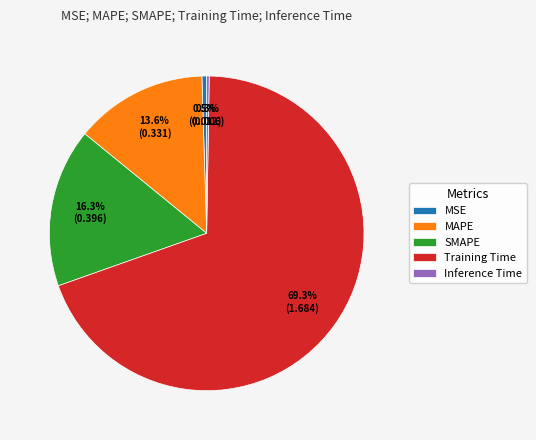

Which has a higher value, Training Time or MSE?

Training Time